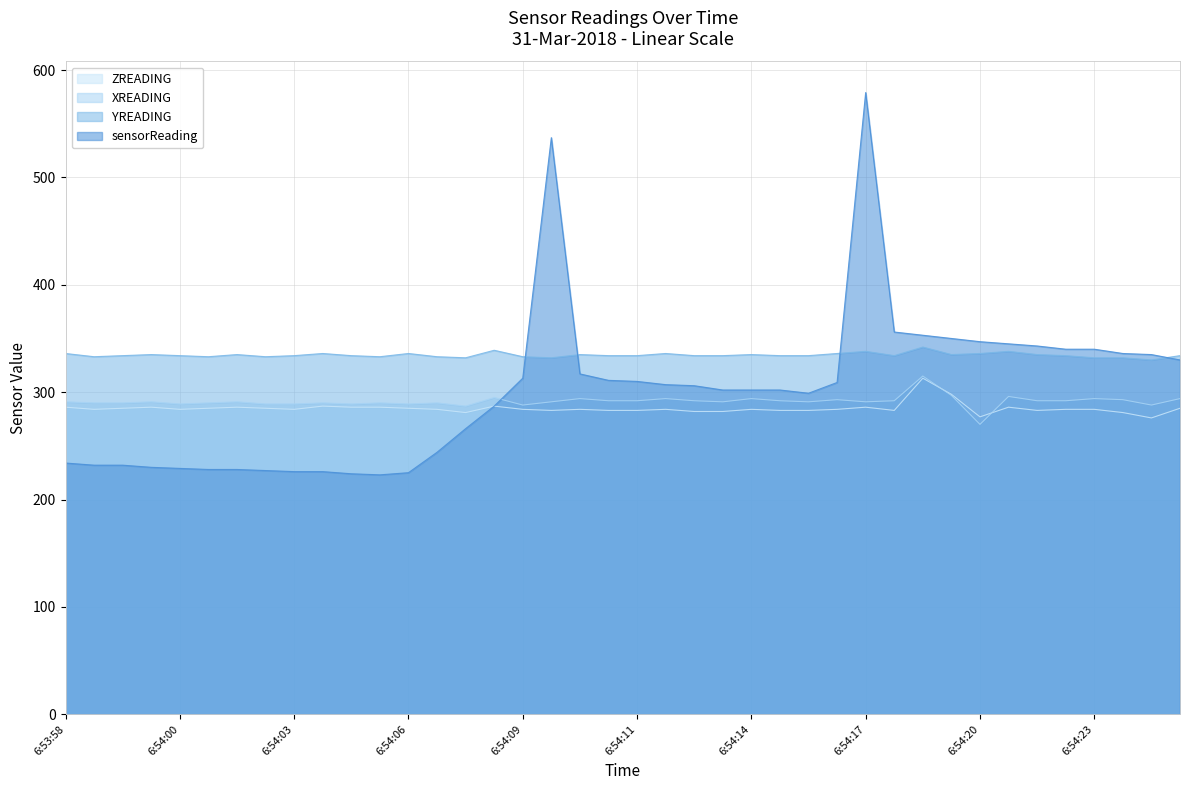

What is the average value of the YREADING series?

335